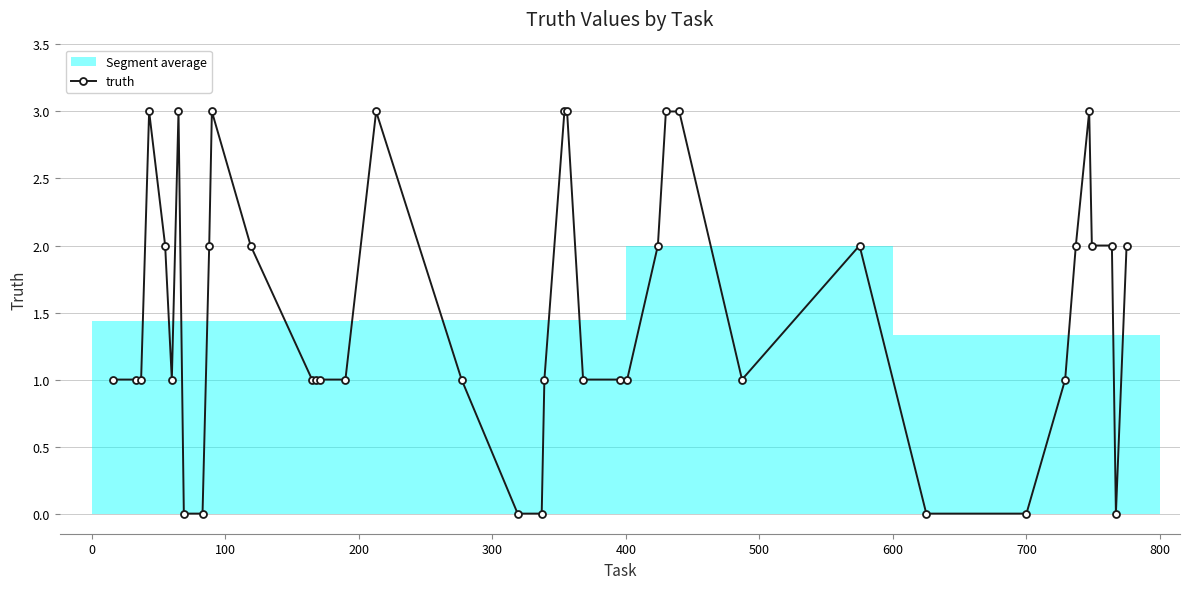

Count the number of values greater than 1.

18